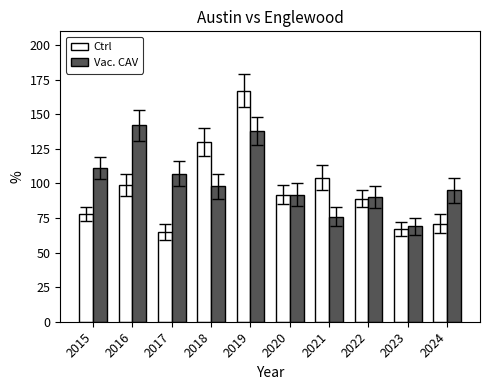

What is the value of the Vac. CAV bar at the 10th from the left?

95